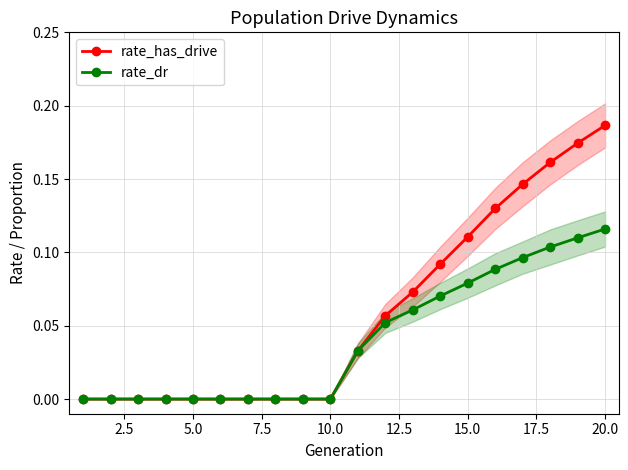

True or false: rate_has_drive and rate_dr cross at least once.

False